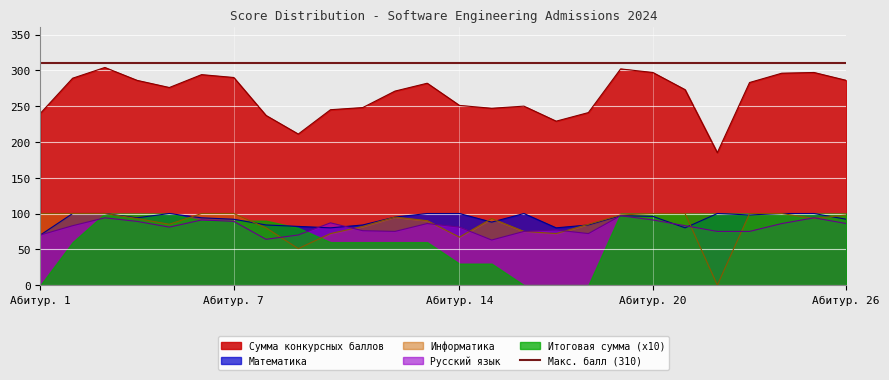

True or false: Сумма конкурсных баллов and Русский язык intersect in this chart.

False